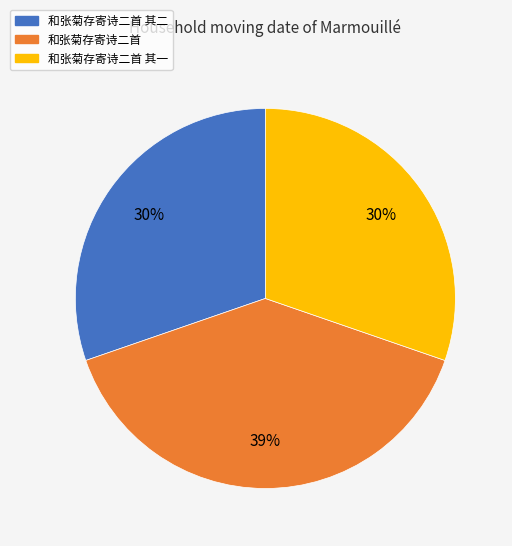

To the nearest percent, what percentage of the pie is 和张菊存寄诗二首?

39%